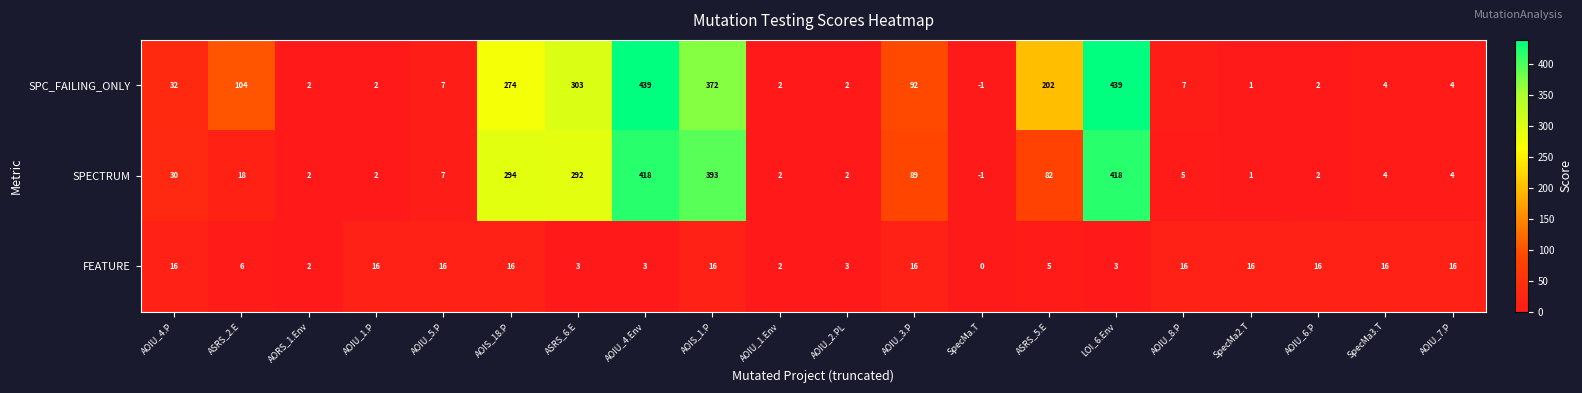

List the series in order of their peak value, lowest first.

FEATURE, SPECTRUM, SPC_FAILING_ONLY